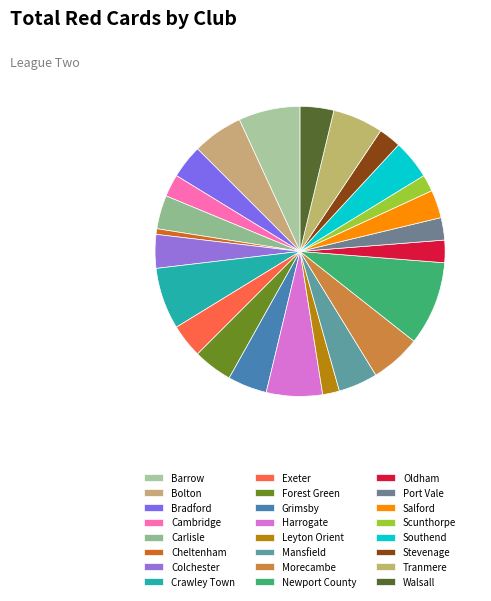

How much of the chart is everything except Forest Green?

95.6%